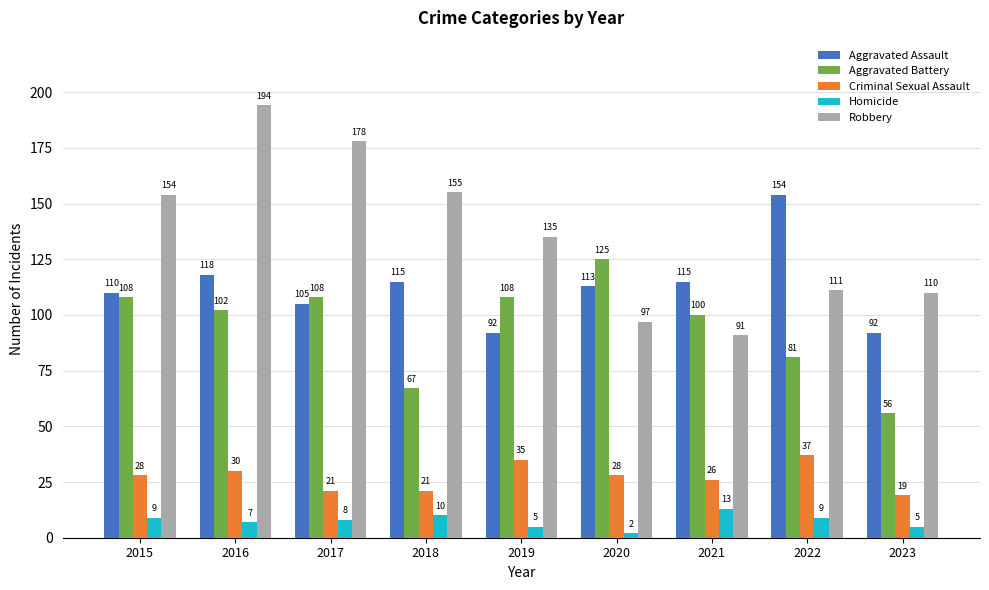

Rank the series at 2023 from highest to lowest value.

Robbery, Aggravated Assault, Aggravated Battery, Criminal Sexual Assault, Homicide